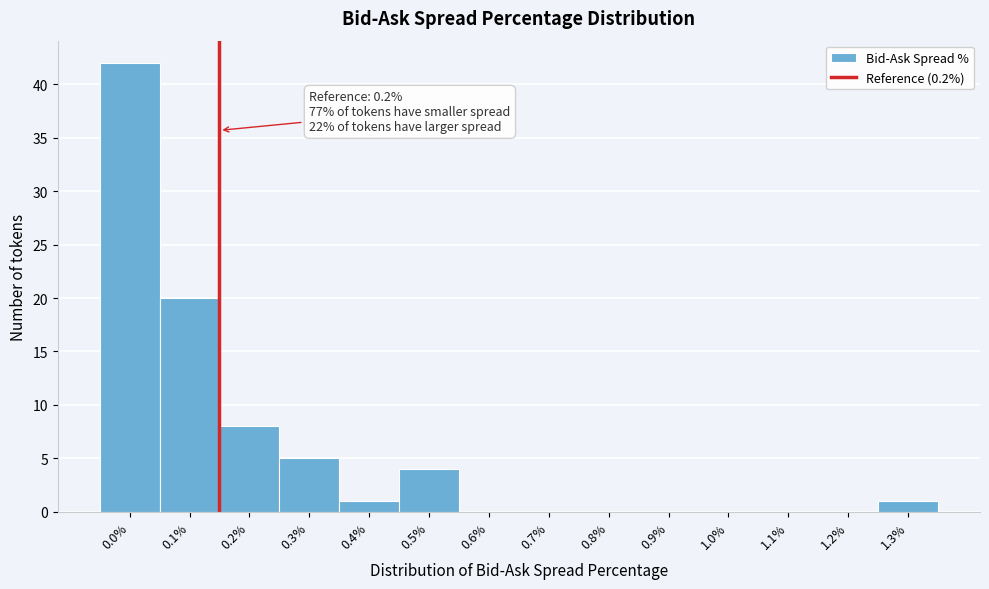

Reading left to right, transcribe all the data shown in this chart.

0.0%=42	0.1%=20	0.2%=8	0.3%=5	0.4%=1	0.5%=4	0.6%=0	0.7%=0	0.8%=0	0.9%=0	1.0%=0	1.1%=0	1.2%=0	1.3%=1